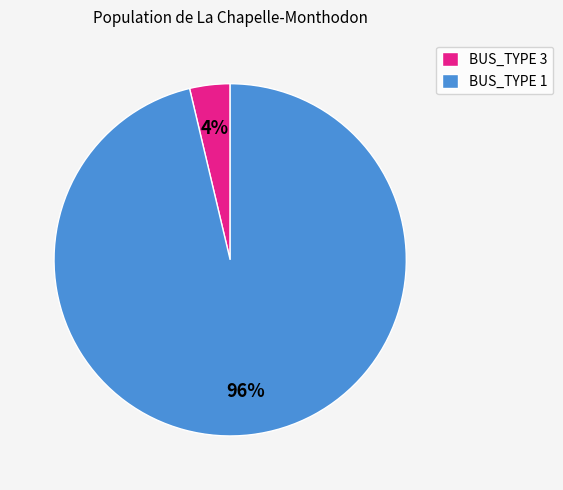

What is the majority slice?

BUS_TYPE 1